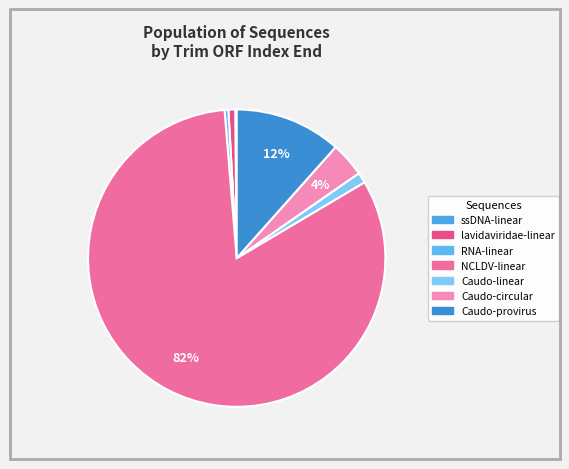

Is there a majority slice in this chart?

Yes